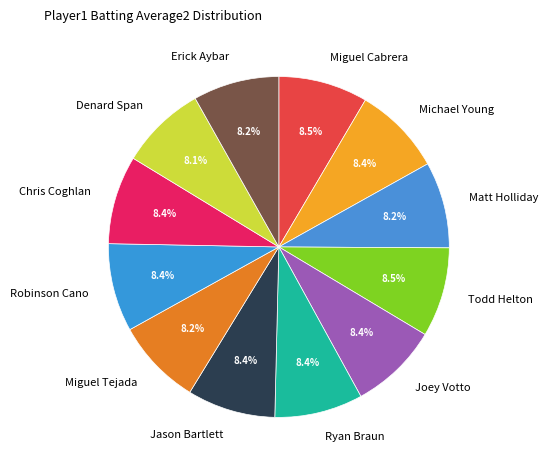

True or false: Michael Young accounts for 21% of the total.

False